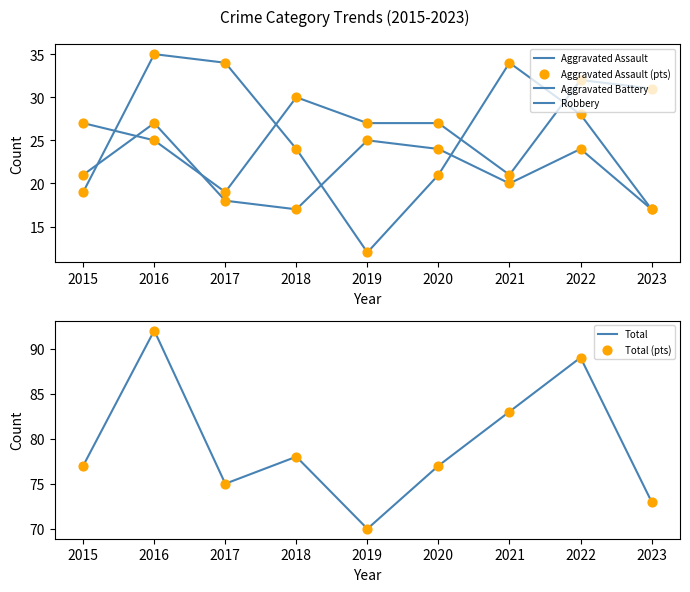

What are all the series names shown in the legend?

Aggravated Assault, Aggravated Battery, Robbery, Aggravated Assault (pts), Total, Total (pts)